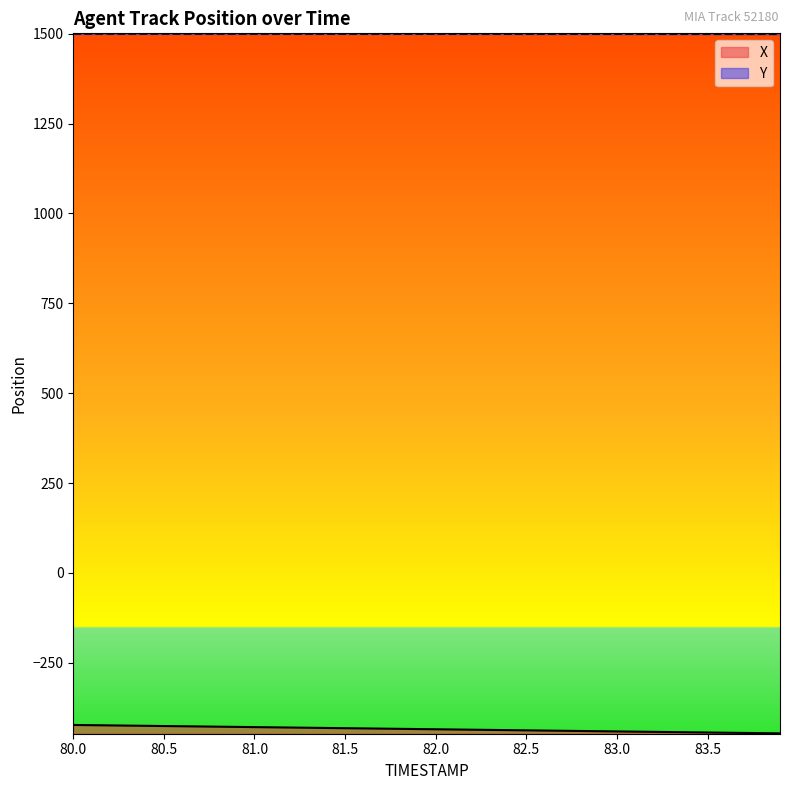

What is the label of the 37th point from the right?

80.3